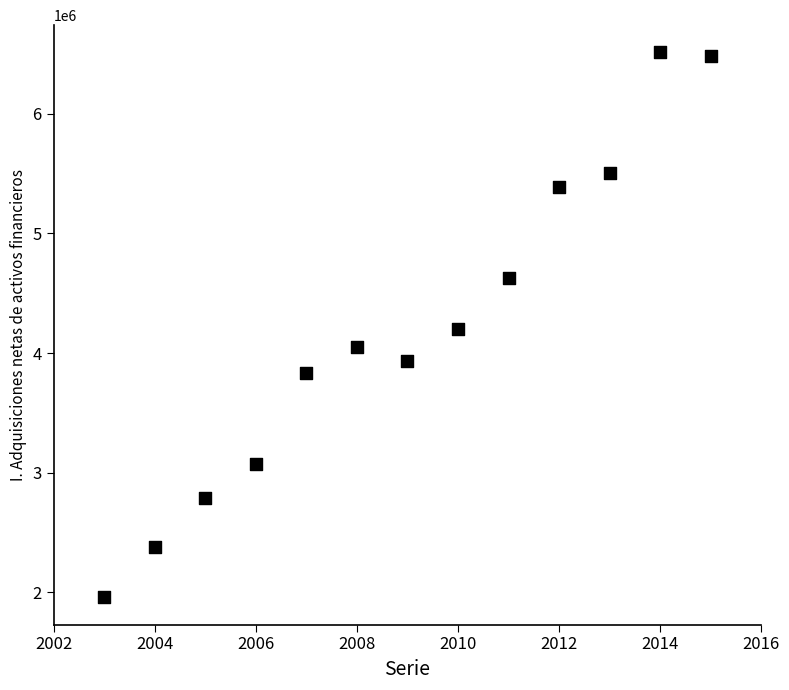

What is the range of X values (max minus min)?

12